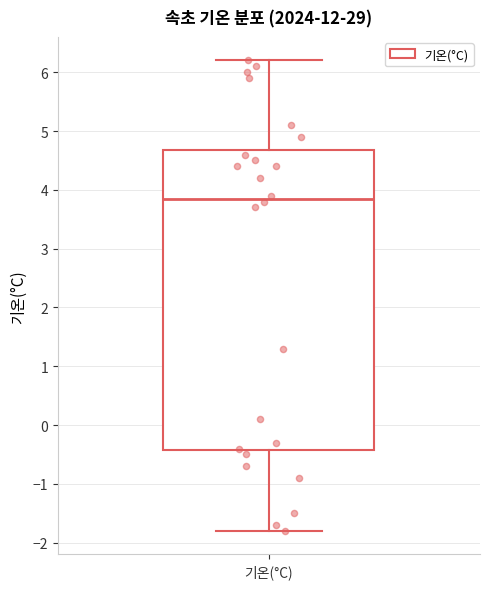

Transcribe this box plot: give where the median line is, the range the box spans, and where the two whiskers end, as read against the y-axis. The values are not printed on the chart, so give them approximately, as read against the axis.

median 3.9, box -0.4 to 4.7, whiskers -1.8 to 6.2